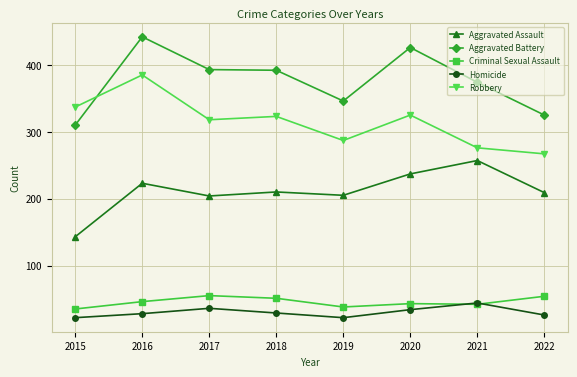

How many interior local valleys does the Homicide series have?

1